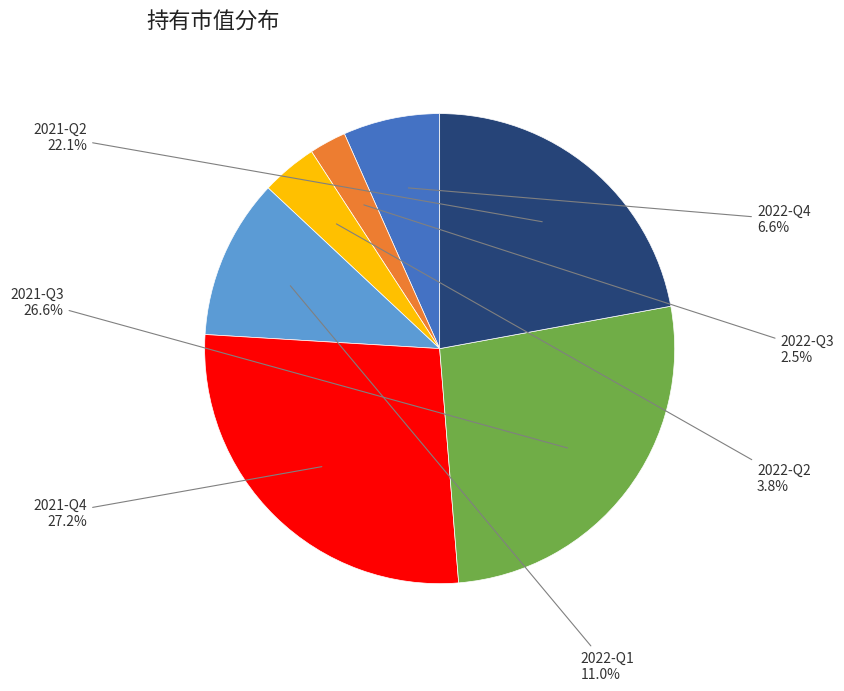

Which category has the smallest portion of the pie?

2022-Q3